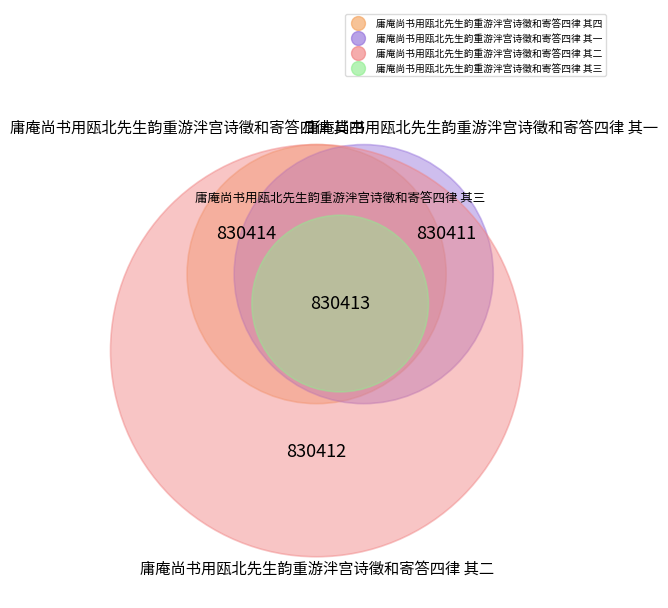

Which category has the smallest portion of the pie?

庸庵尚书用瓯北先生韵重游泮宫诗徵和寄答四律 其一